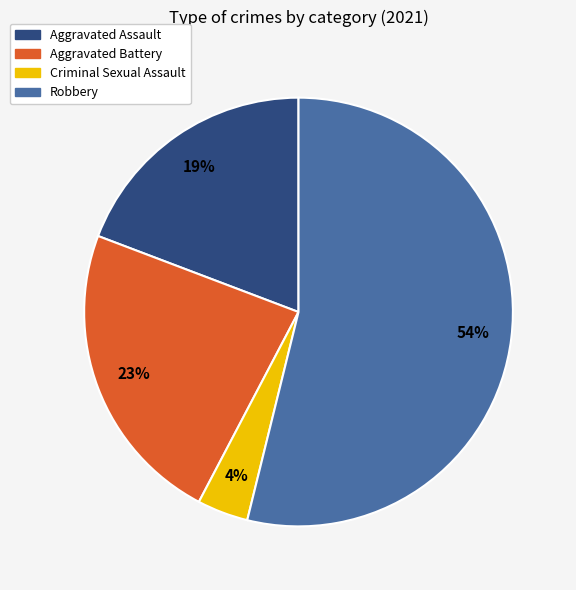

Is Aggravated Battery the majority of the pie?

No